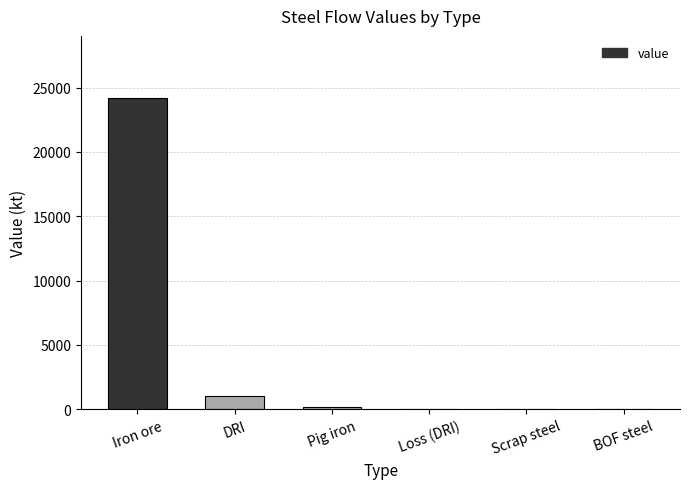

How many distinct data groups are displayed?

1